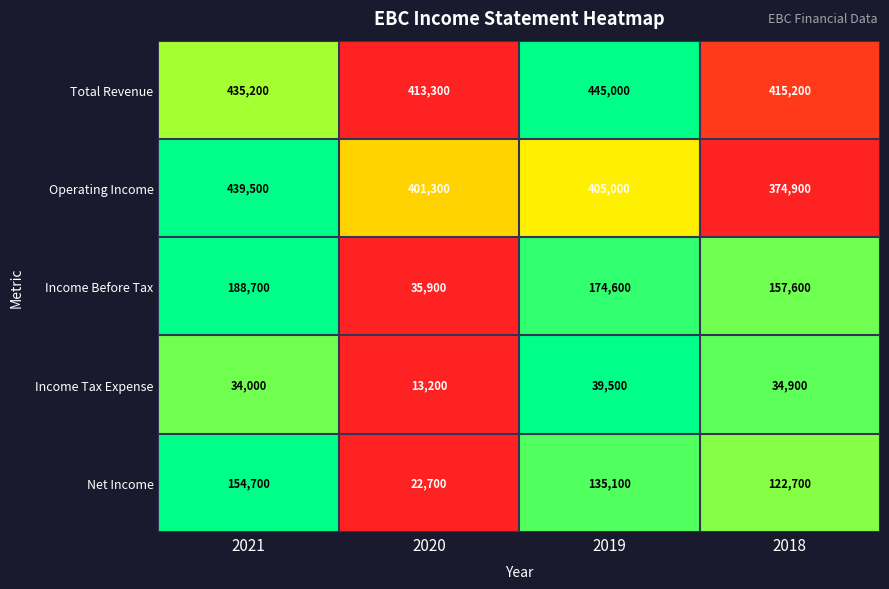

What is the total value across all series at 2021?

1252100